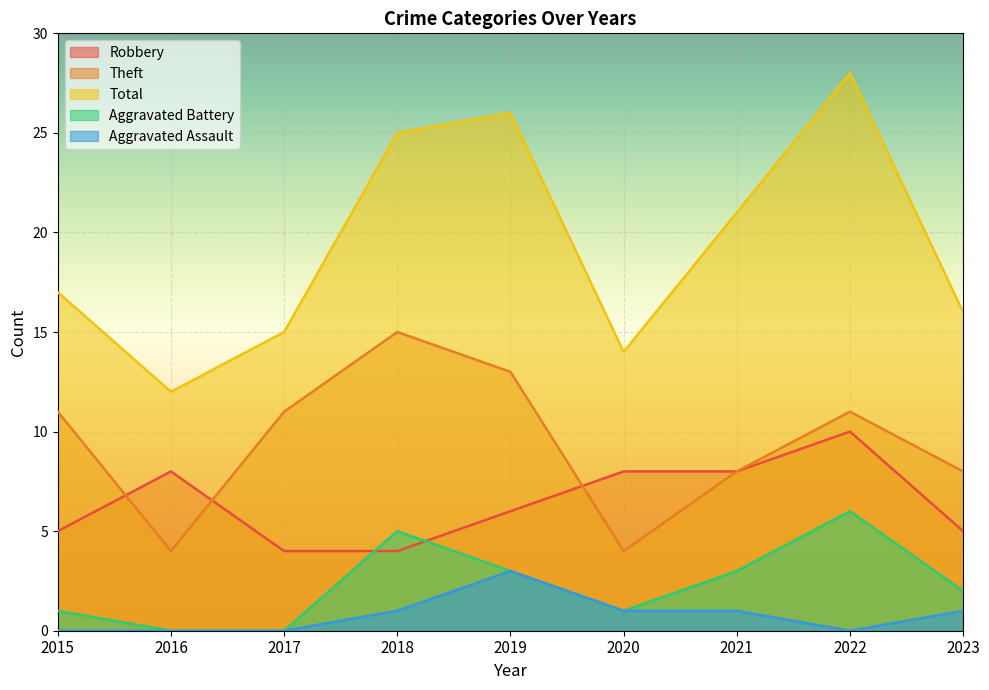

What is the difference between the maximum and minimum values in the Robbery series?

6